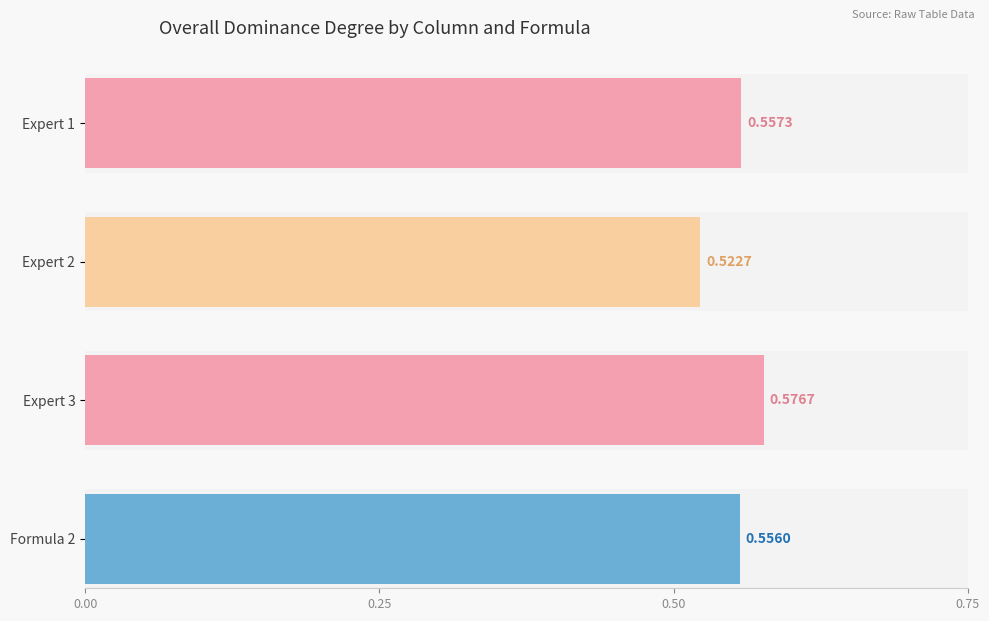

Rank the series by their maximum value, from lowest to highest.

Expert 2, Formula 2, Expert 1, Expert 3